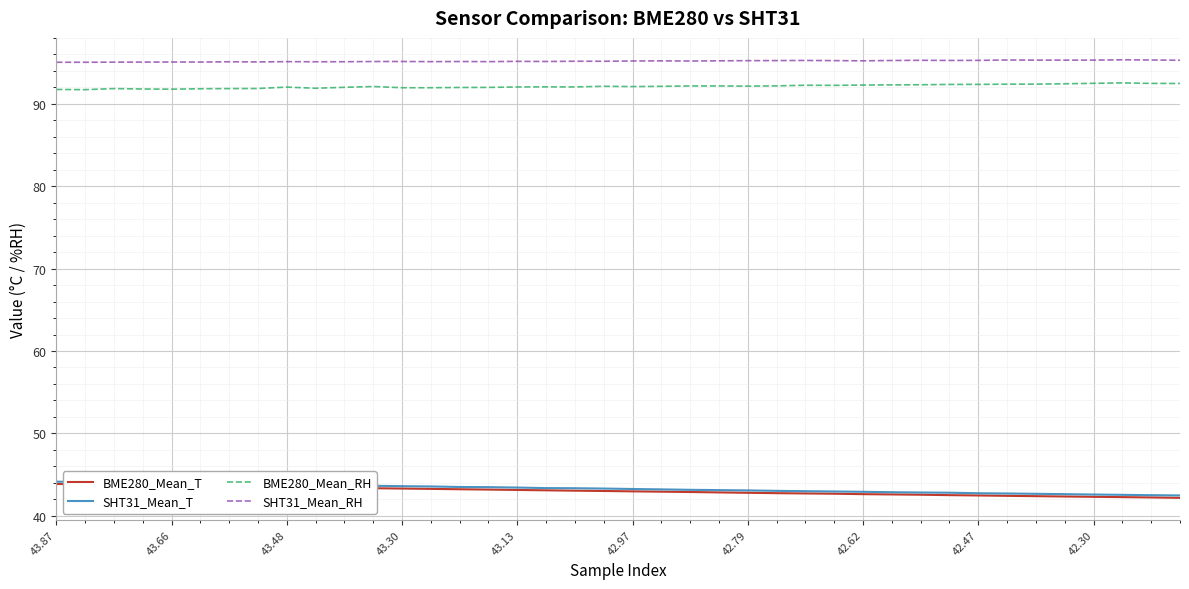

Which series has the largest total across all categories?

SHT31_Mean_RH